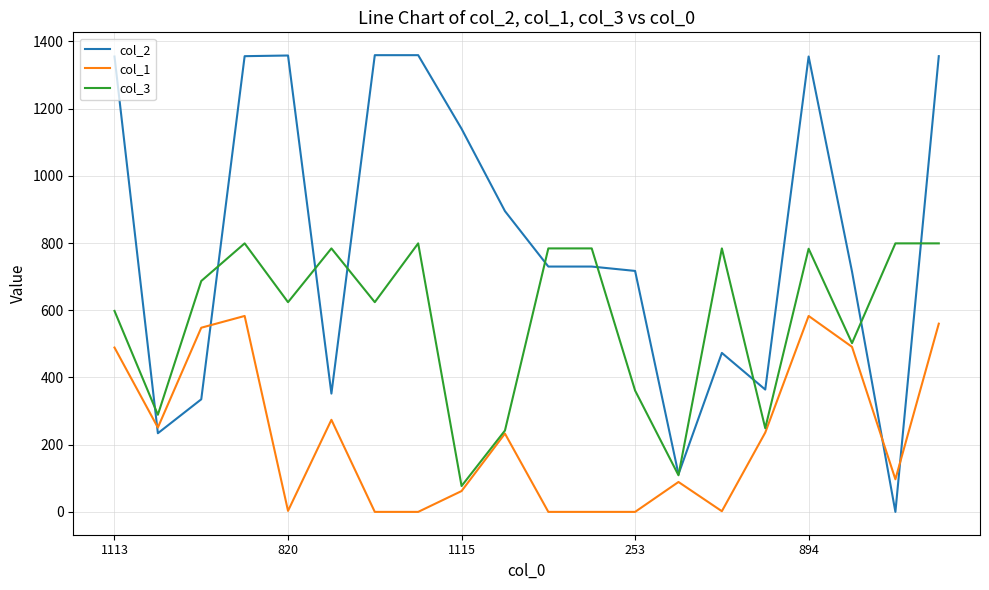

What is the greatest value displayed?

1359